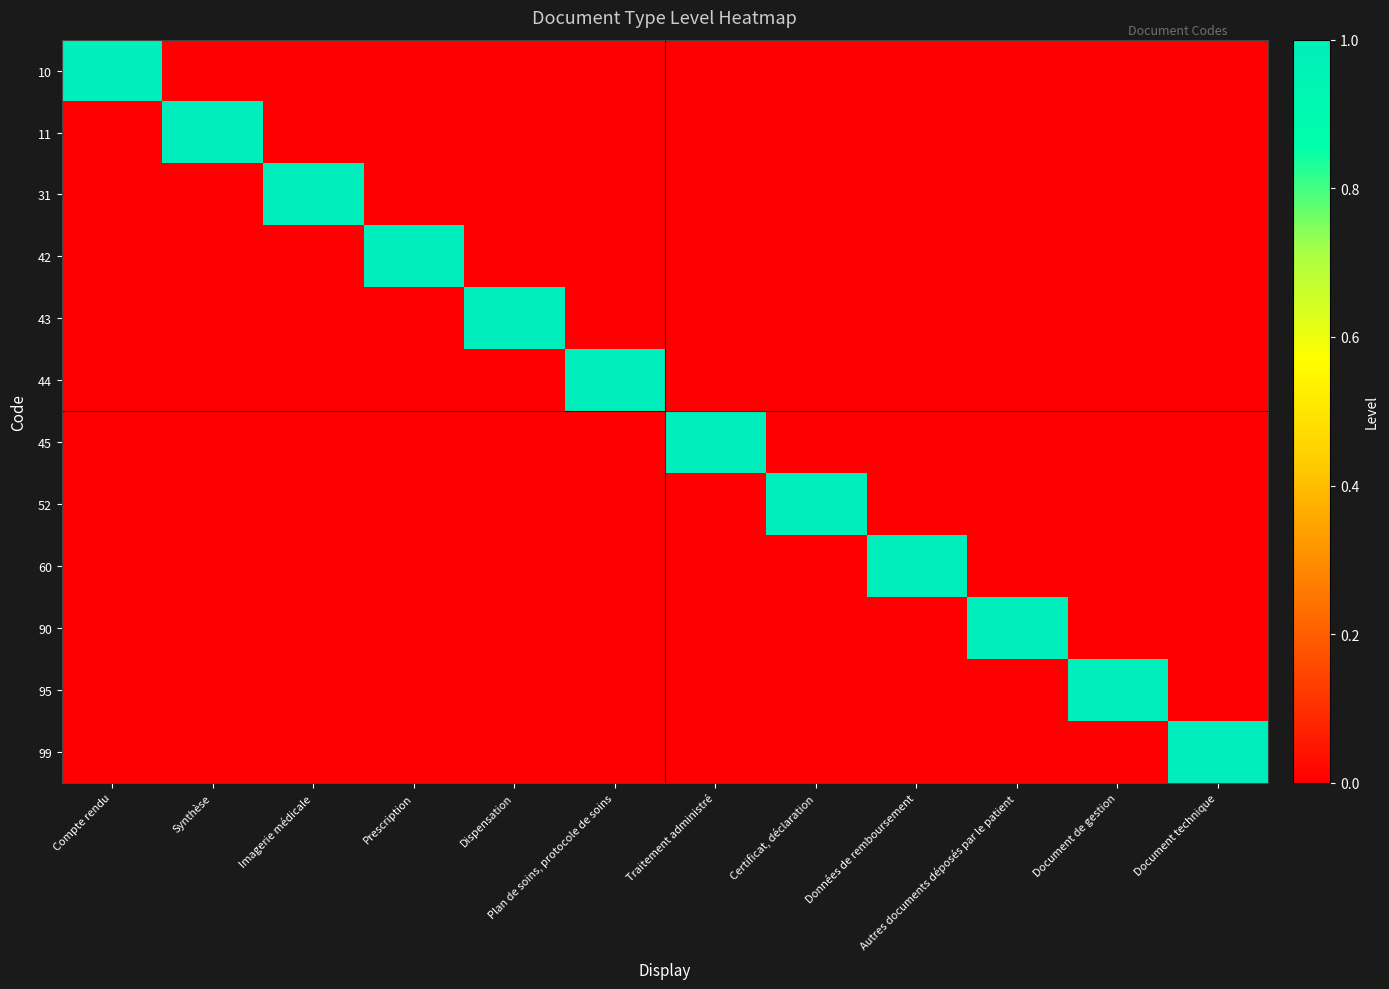

Count the number of categories in the chart.

12